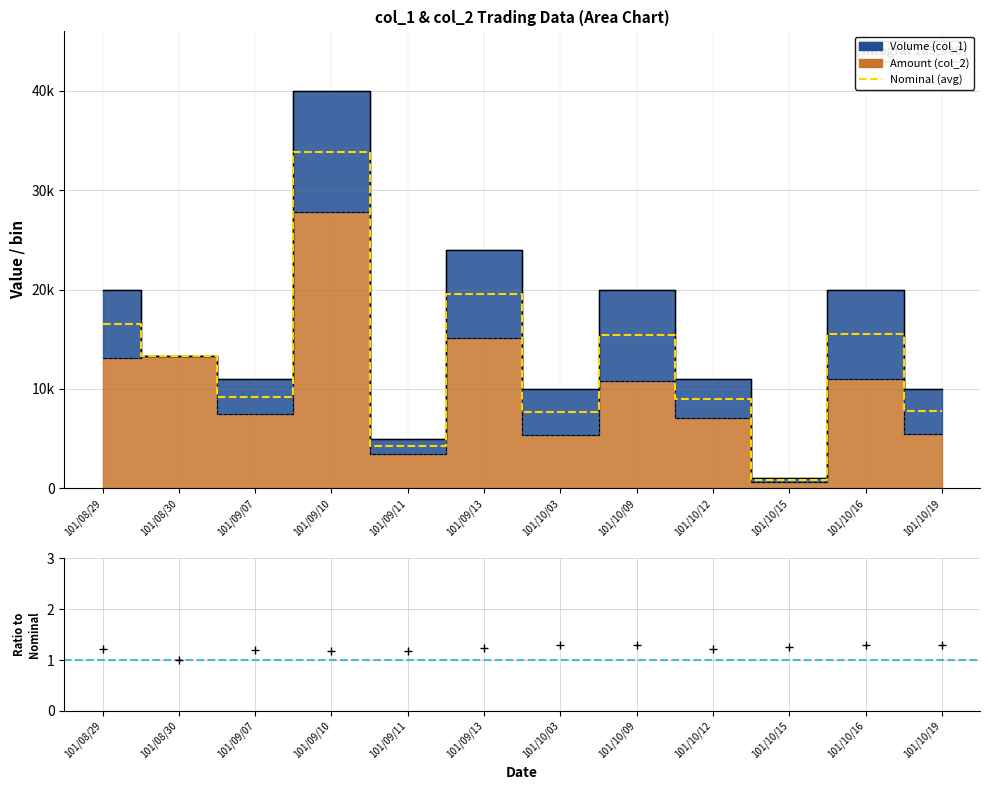

List the labels in order of value, smallest first.

101/10/15, 101/09/11, 101/10/03, 101/10/19, 101/10/12, 101/09/07, 101/08/30, 101/10/09, 101/10/16, 101/08/29, 101/09/13, 101/09/10